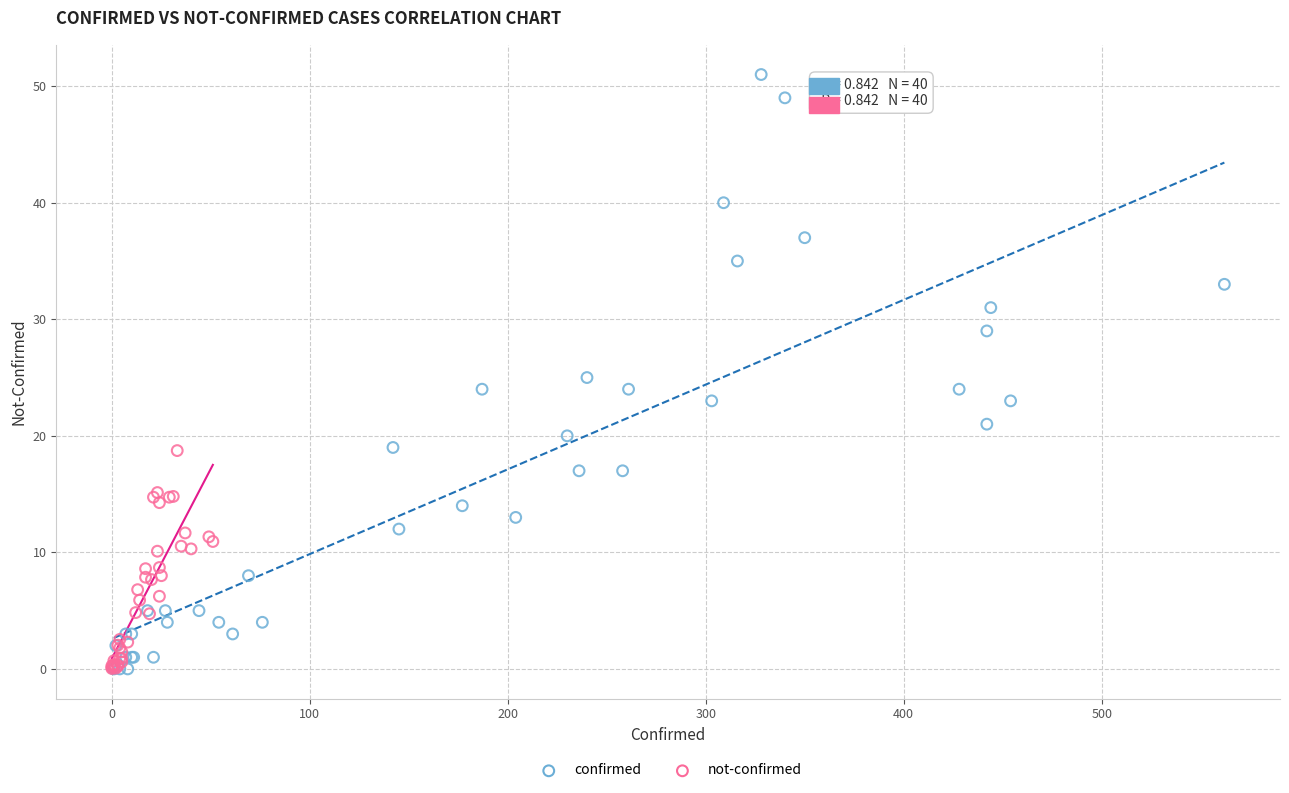

Which series has the largest Y range (max minus min)?

confirmed